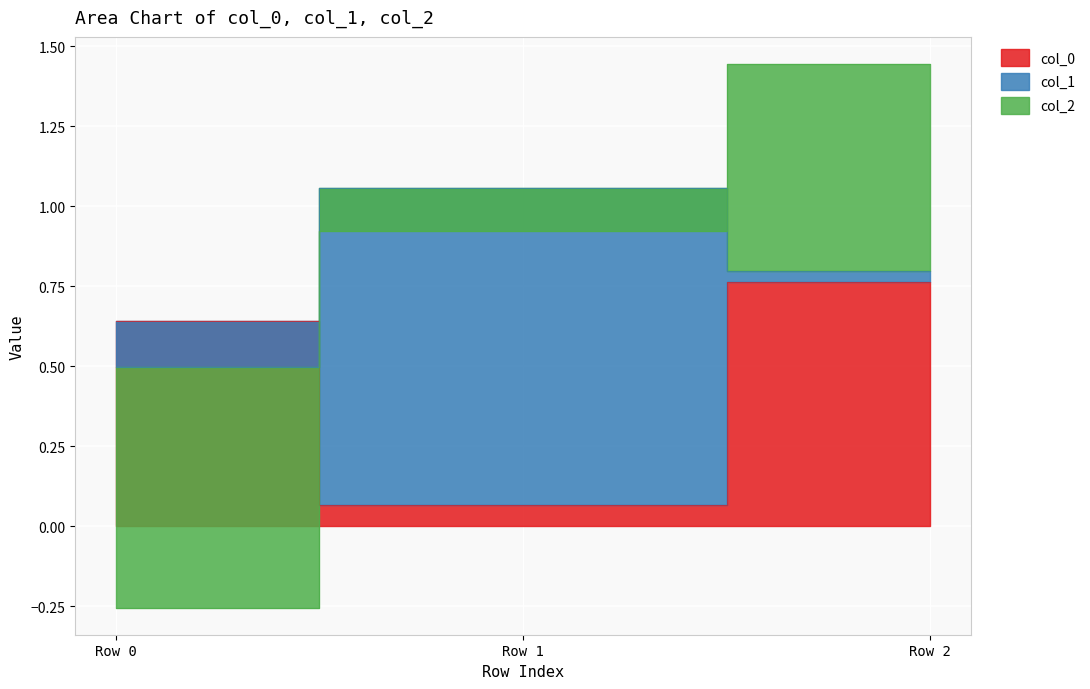

At which category is the sum across all series the highest?

Row 2